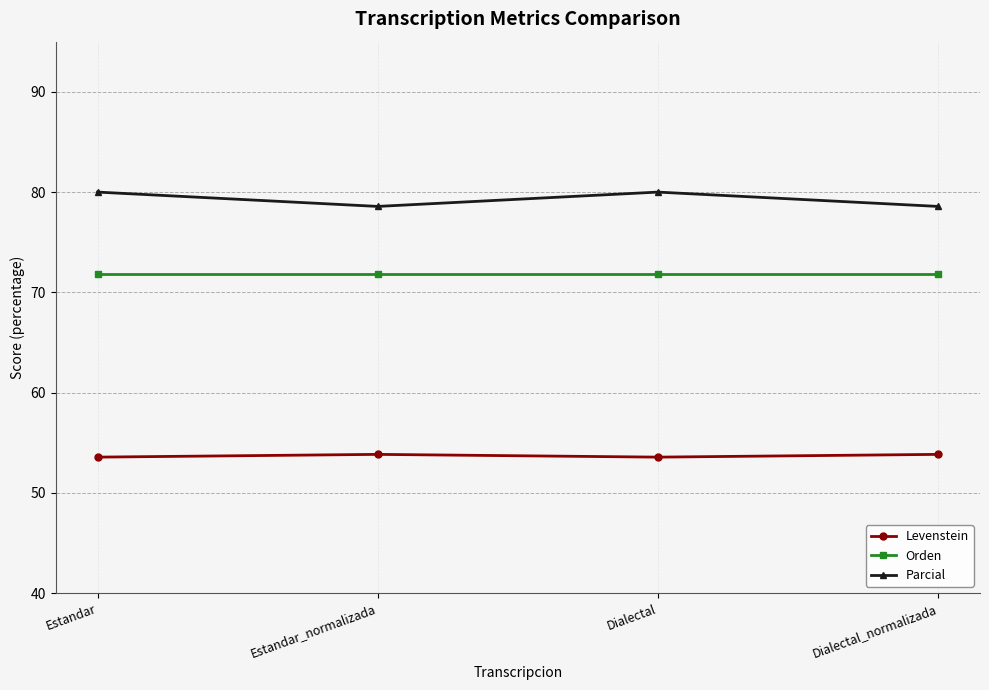

True or false: Parcial and Orden cross at least once.

False